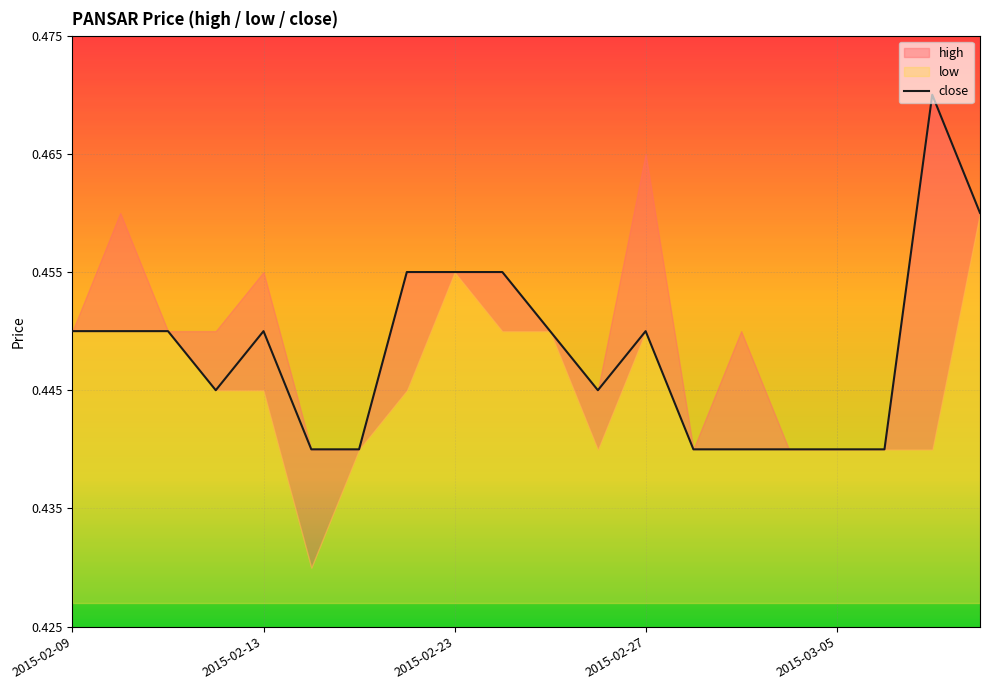

The close series shows 0.2 at 2015-02-13. True or false?

False